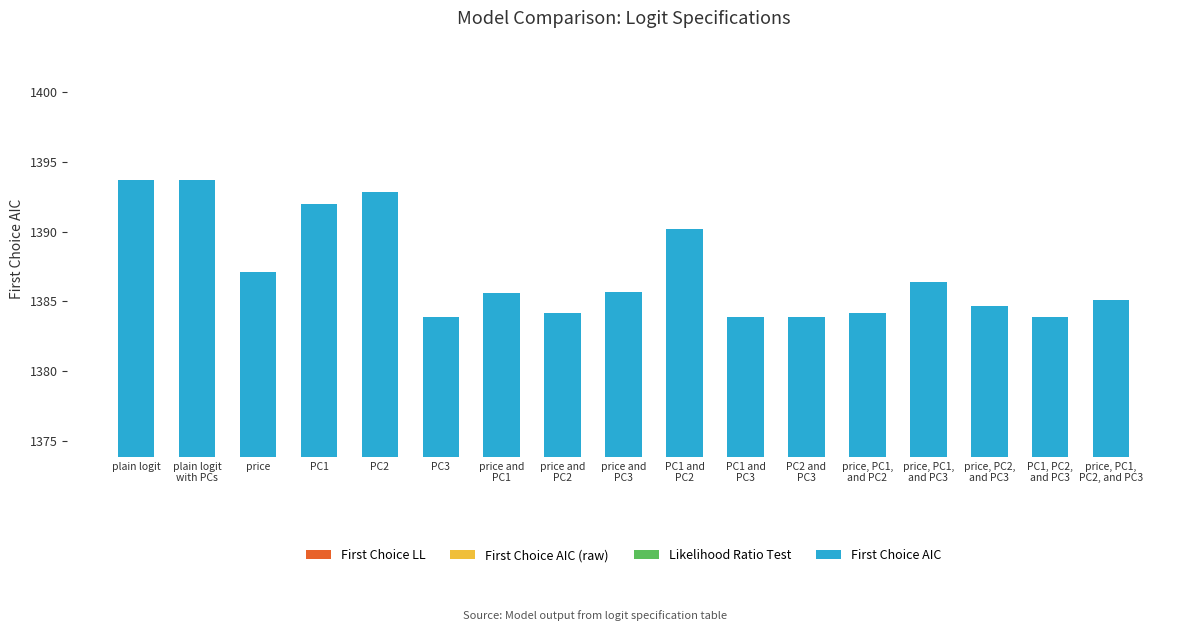

What is the maximum value shown in the chart?

1393.7